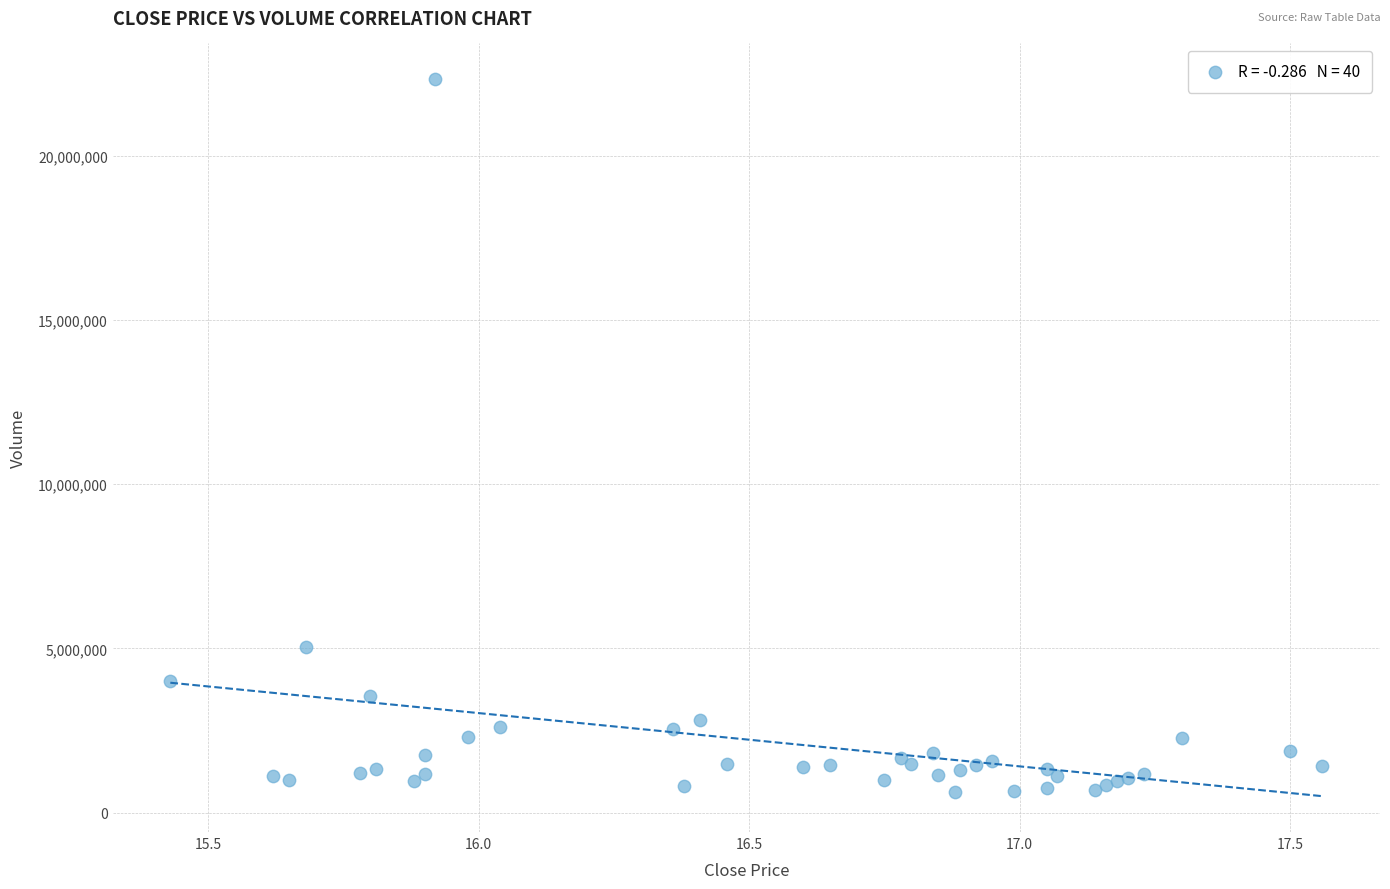

What Y value in the scatter plot is closest to 11482197?

5034177